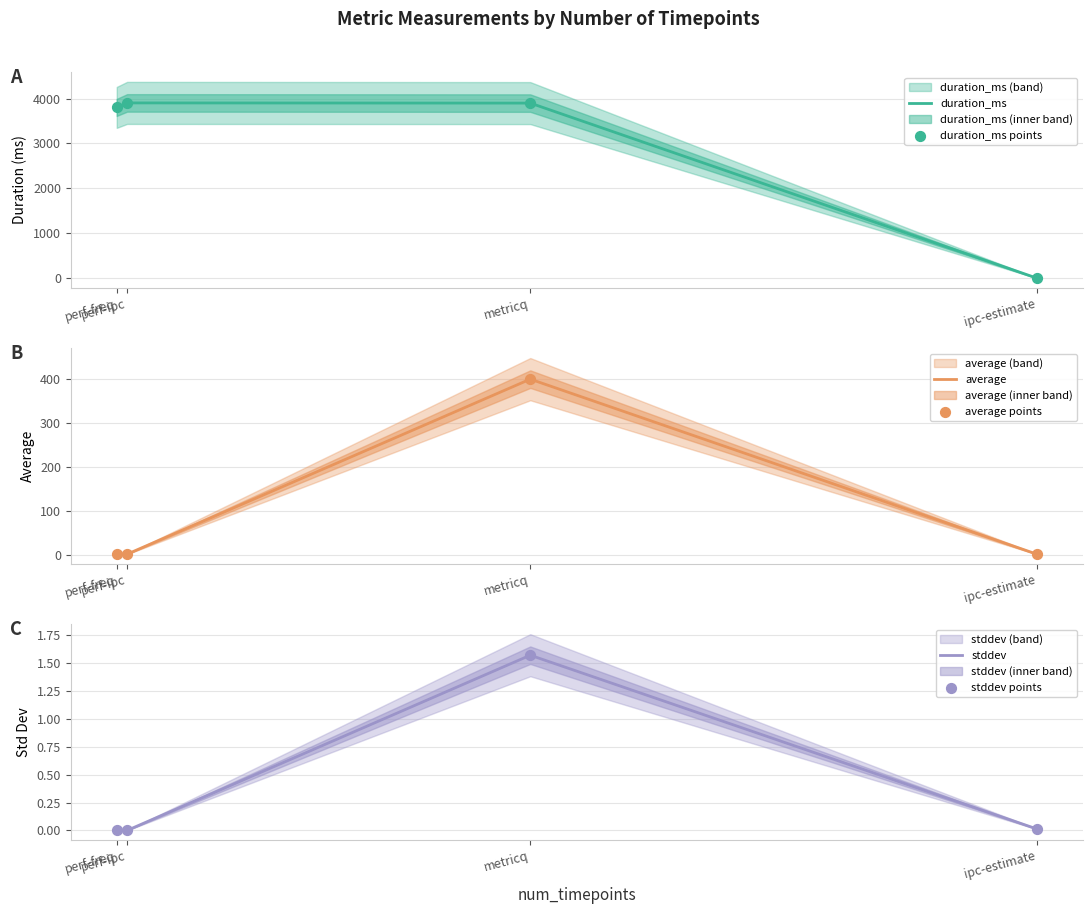

What are all the series names shown in the legend?

duration_ms, duration_ms points, average, average points, stddev, stddev points